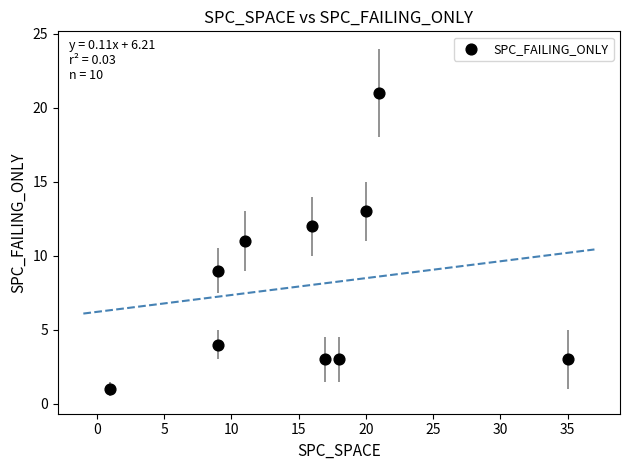

What is the range of Y values (max minus min)?

20